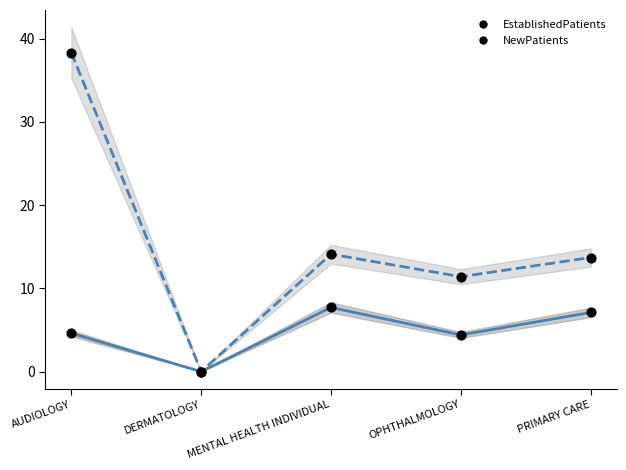

Which series contains the lowest Y value?

EstablishedPatients